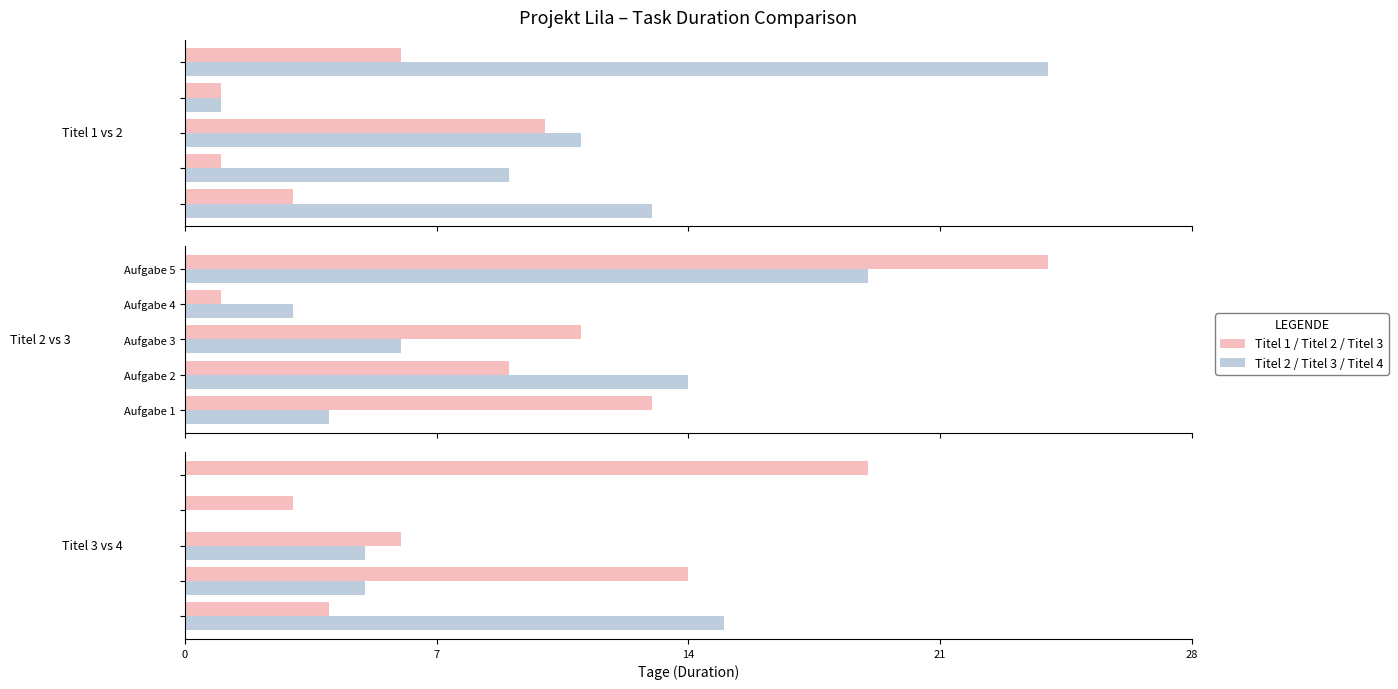

What is the average value of the Gruppe A (Titel 1) series?

4